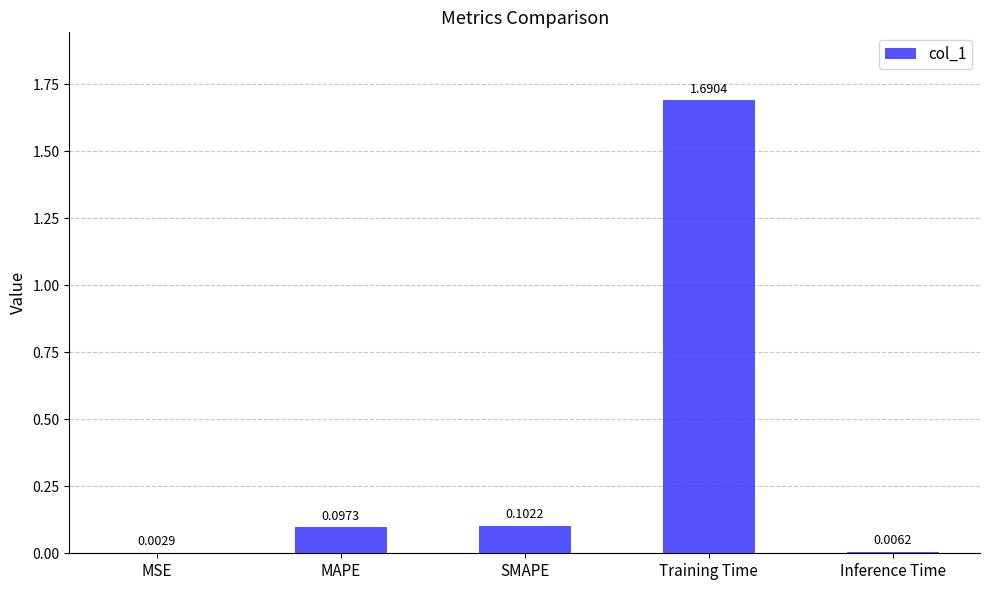

How many series are shown in this chart?

1